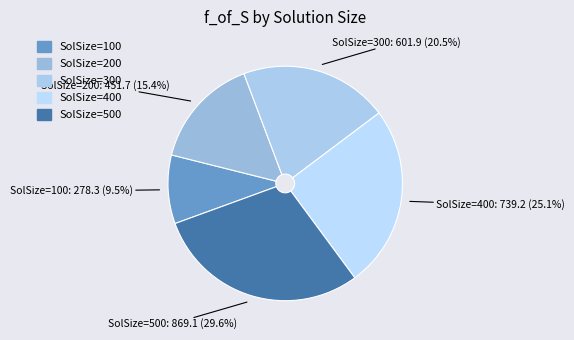

What percentage do SolSize=100 and SolSize=400 together represent?

34.6%